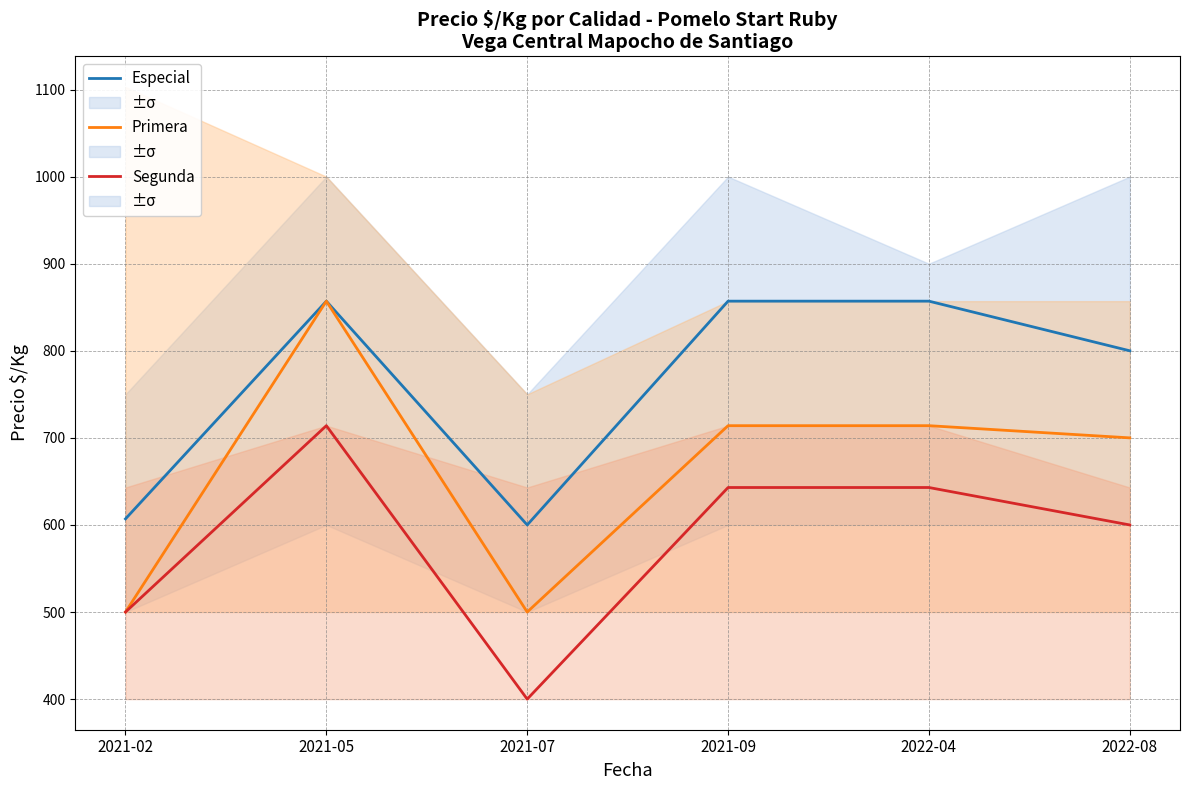

At which label does Primera first exceed 714?

2021-05